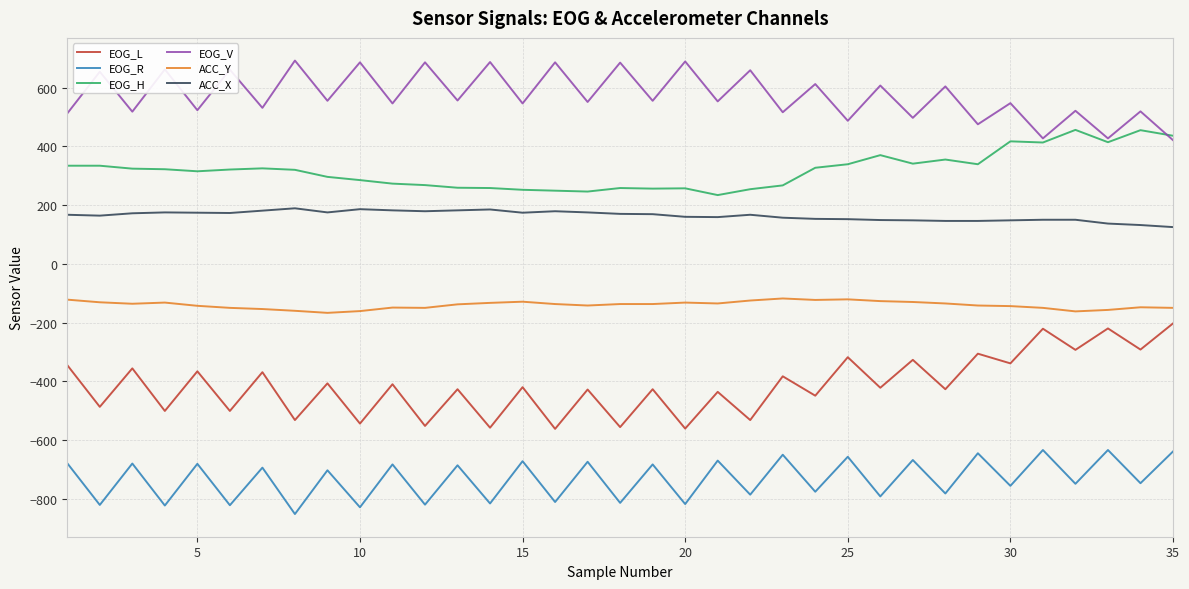

True or false: EOG_R and EOG_V intersect in this chart.

False